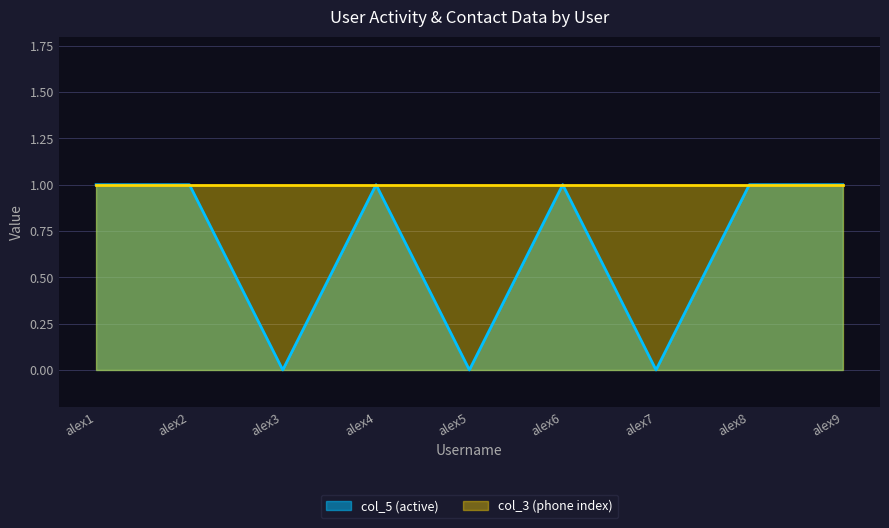

How many interior local valleys (lower than both neighbors) does the data have?

3